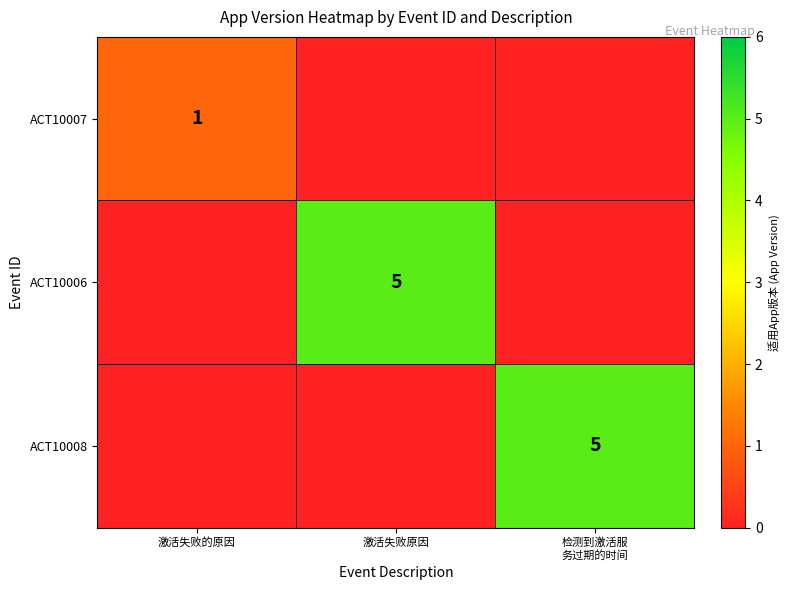

The ACT10007 series shows 1 at 激活失败的原因. True or false?

True